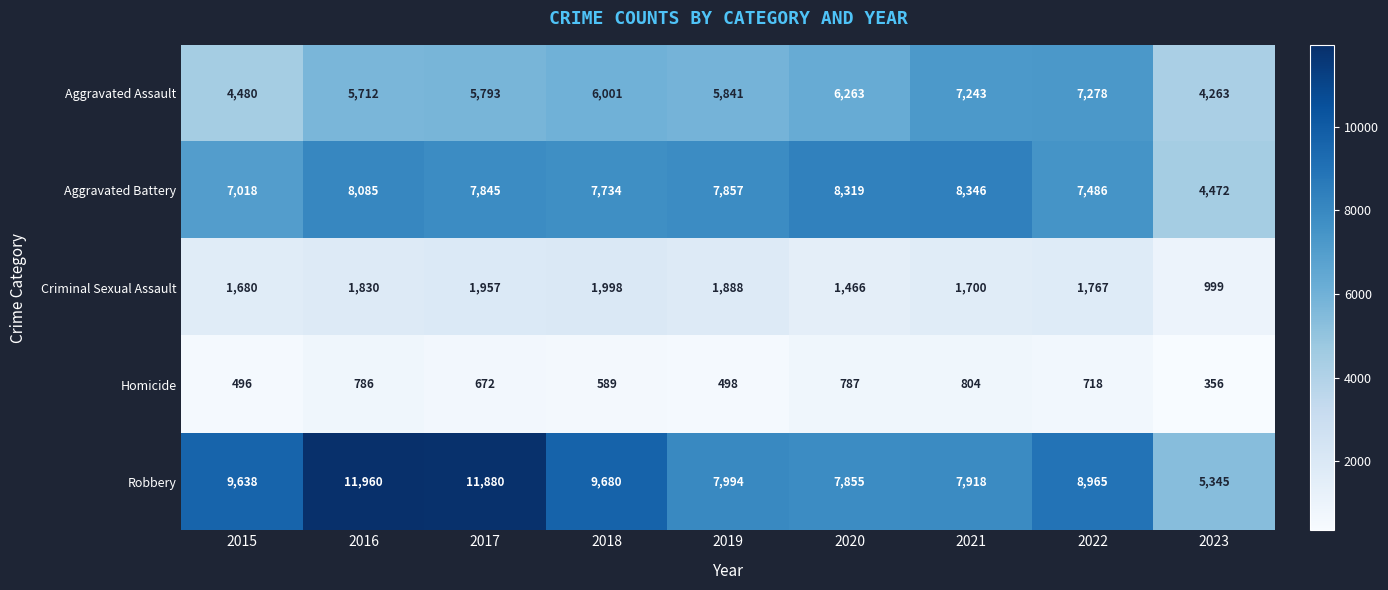

Which label corresponds to the largest value in the chart?

2016